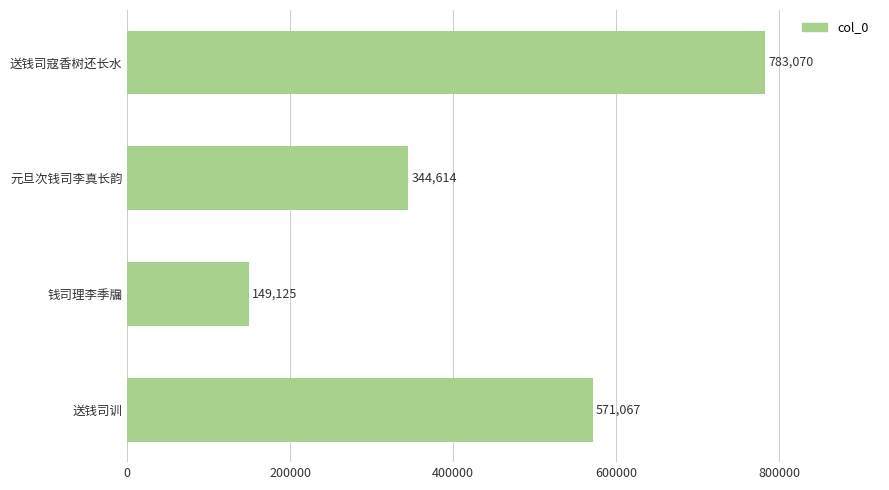

How many distinct data groups are displayed?

1